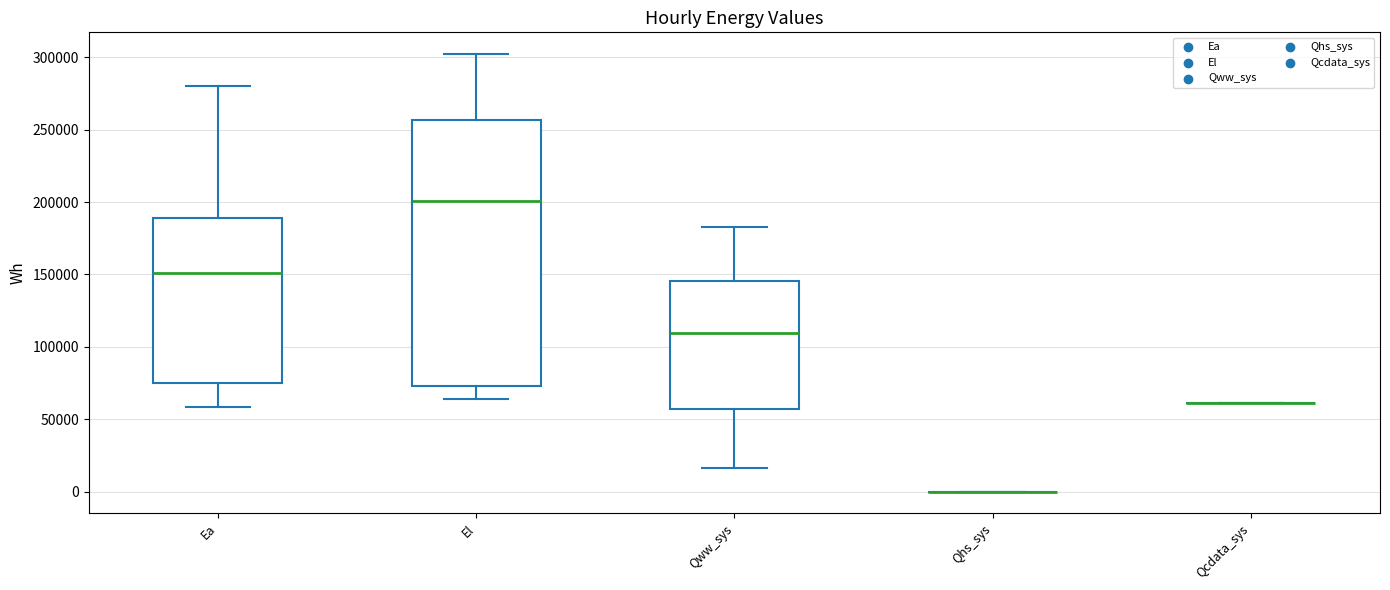

Reading left to right, read every box against the y-axis: the position of its median line, the range the box covers, and the ends of its whiskers. The values are not printed on the chart, so give them approximately, as read against the axis.

Ea: median 150000, box 75000 to 190000, whiskers 60000 to 280000
El: median 200000, box 75000 to 255000, whiskers 65000 to 300000
Qww_sys: median 110000, box 55000 to 145000, whiskers 15000 to 180000
Qhs_sys: box collapsed to a line at 0, whiskers 0 to 0
Qcdata_sys: box collapsed to a line at 60000, whiskers 60000 to 60000